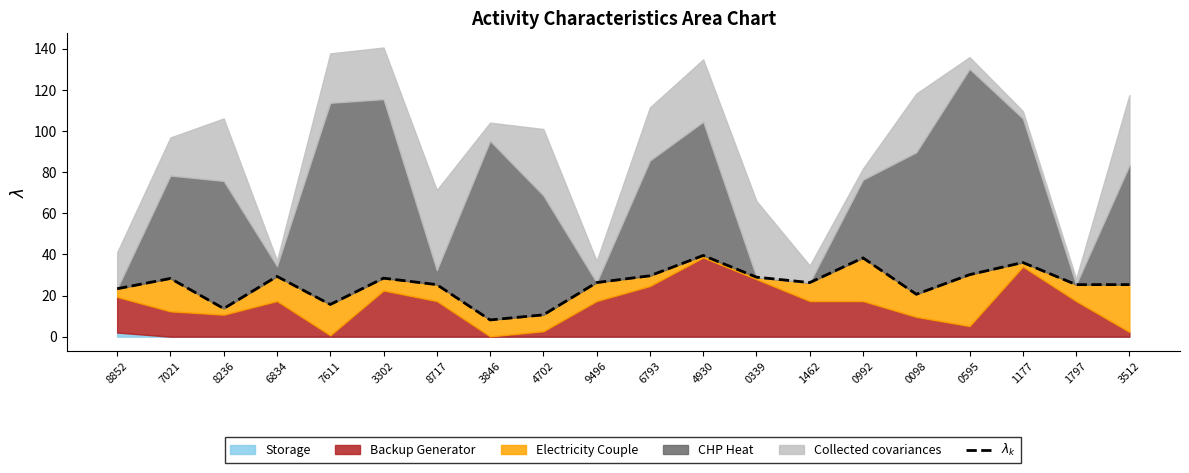

What value does the data have at 9496?

26.3